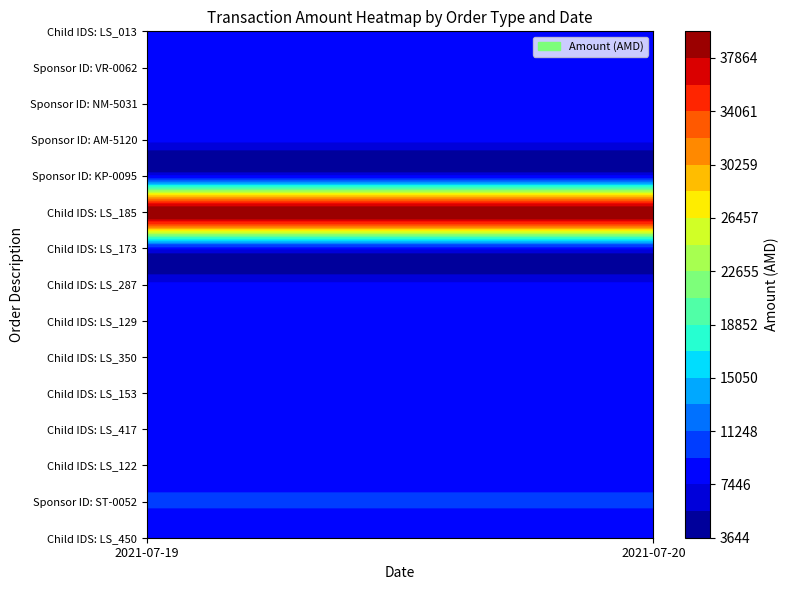

What is the lowest value of the Binding payment  - Child IDS: LS_185 series?

40000